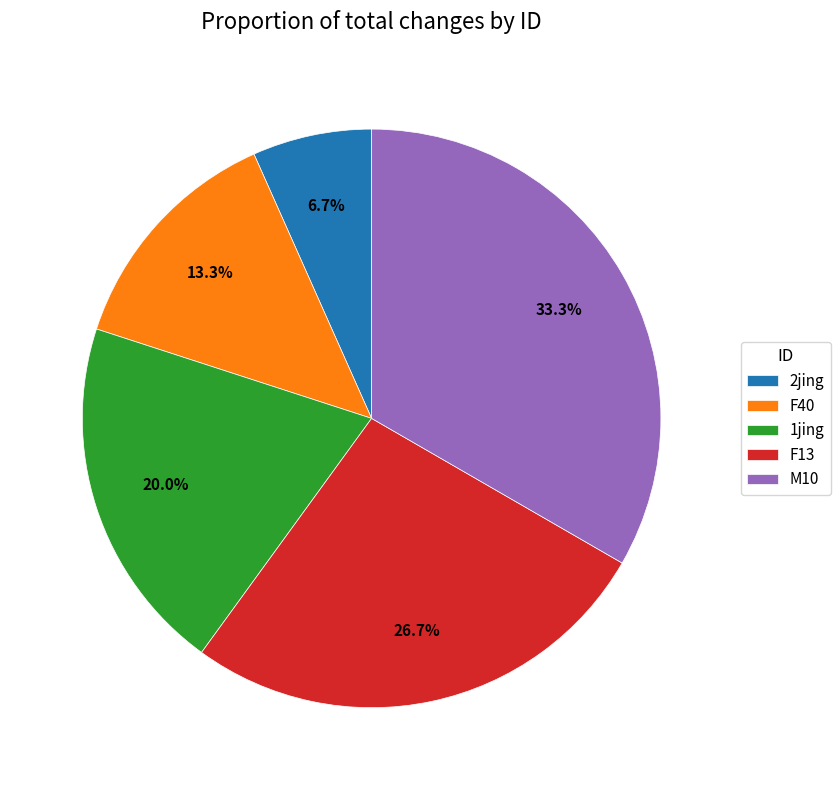

Approximately how many times larger is the value at M10 compared to 1jing?

1.7